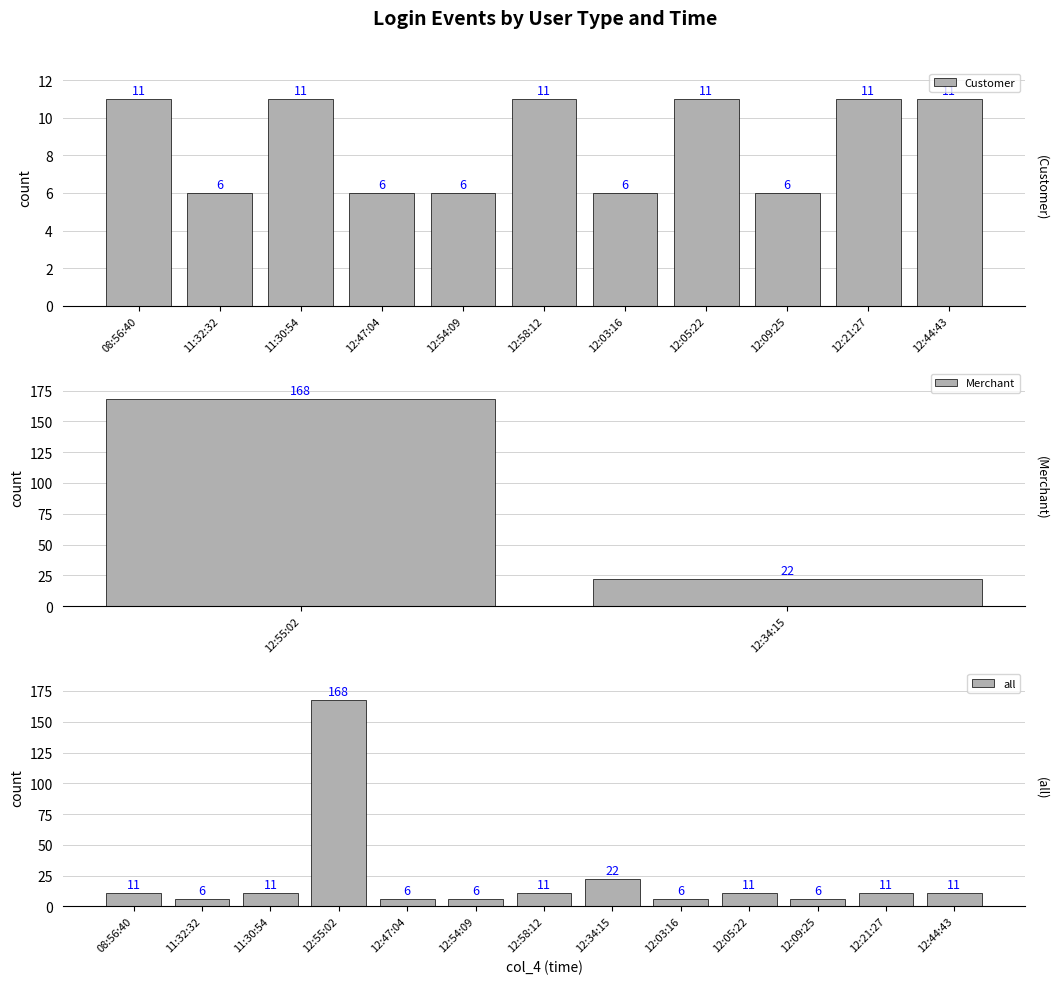

Which has a higher value, 12:44:43 or 12:54:09?

12:44:43